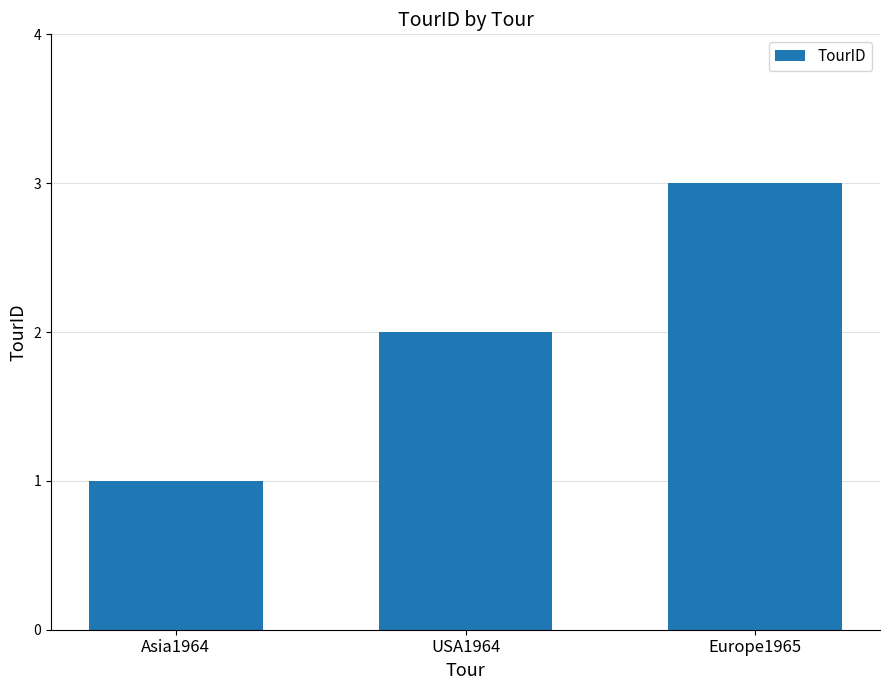

What is the ratio of the value at Europe1965 to the value at Asia1964?

3.0